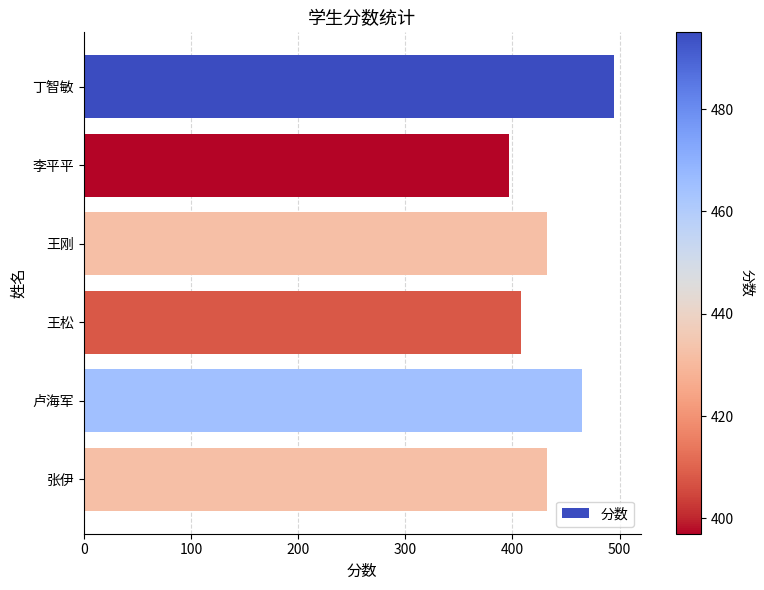

Approximately how many times larger is the value at 李平平 compared to 王松?

1.0